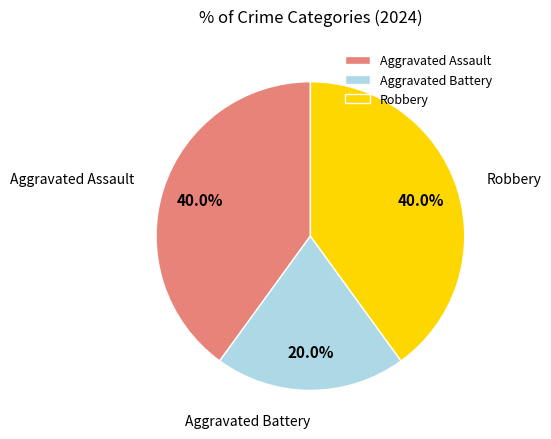

Count the number of slices in the pie.

3